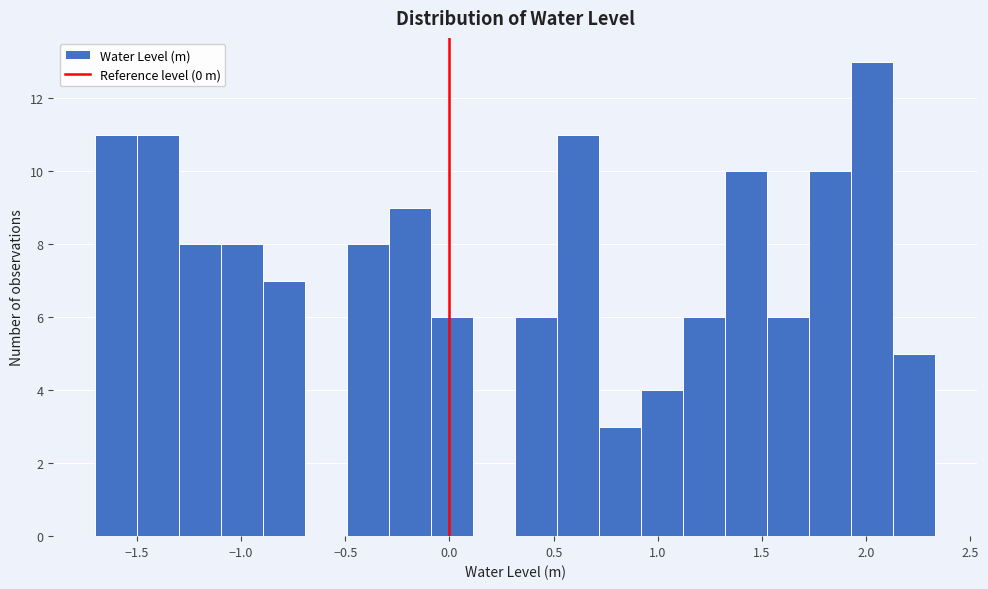

Reading left to right, list every bar in this chart as the range it spans on the x-axis followed by its height. Neither the bar edges nor the heights are printed on the chart, so give them approximately, as read against the axes.

-1.70 to -1.50: 11
-1.50 to -1.30: 11
-1.30 to -1.10: 8
-1.10 to -0.90: 8
-0.90 to -0.70: 7
-0.70 to -0.50: 0
-0.50 to -0.30: 8
-0.30 to -0.10: 9
-0.10 to 0.10: 6
0.10 to 0.30: 0
0.30 to 0.50: 6
0.50 to 0.70: 11
0.70 to 0.90: 3
0.90 to 1.10: 4
1.10 to 1.30: 6
1.30 to 1.55: 10
1.55 to 1.75: 6
1.75 to 1.95: 10
1.95 to 2.15: 13
2.15 to 2.35: 5